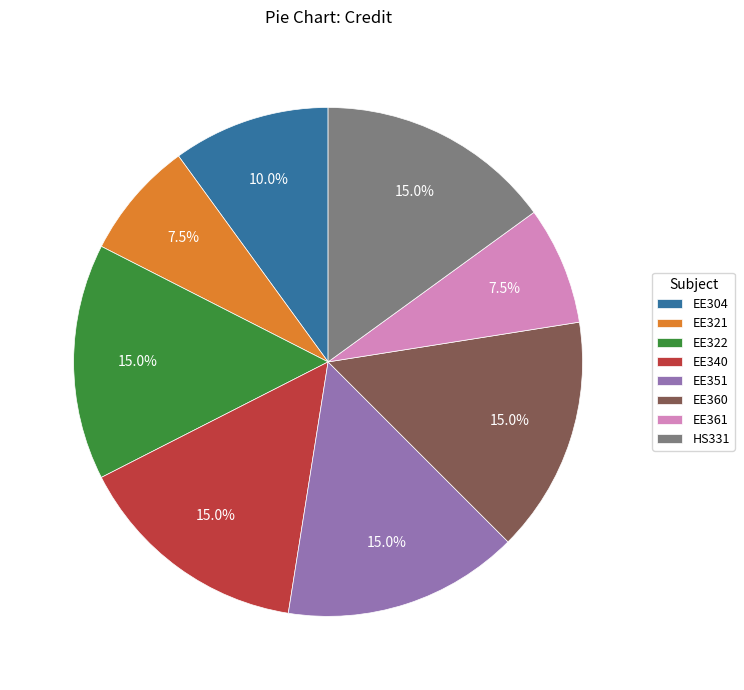

Is there a majority slice in this chart?

No